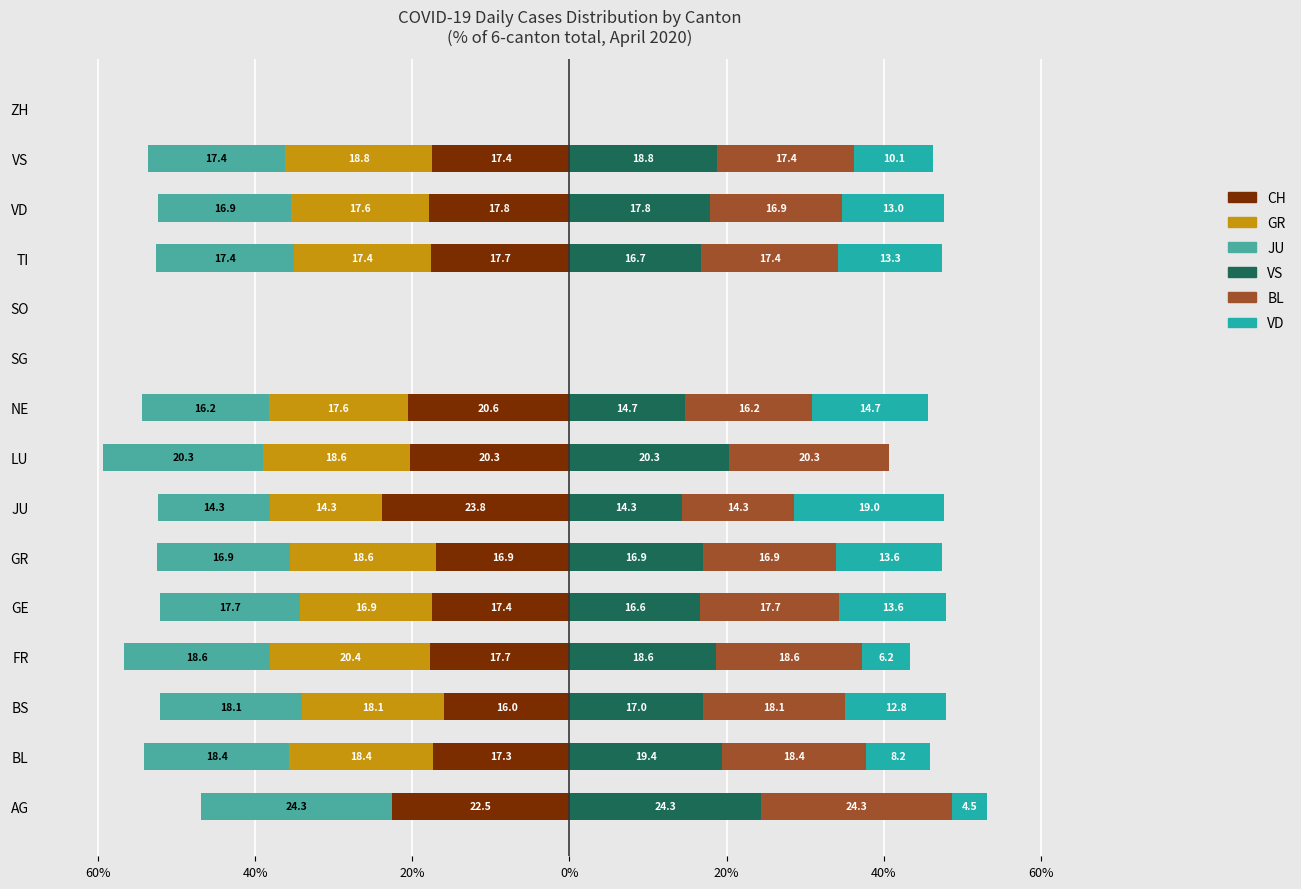

Between LU and VS, which series saw the biggest shift?

VD